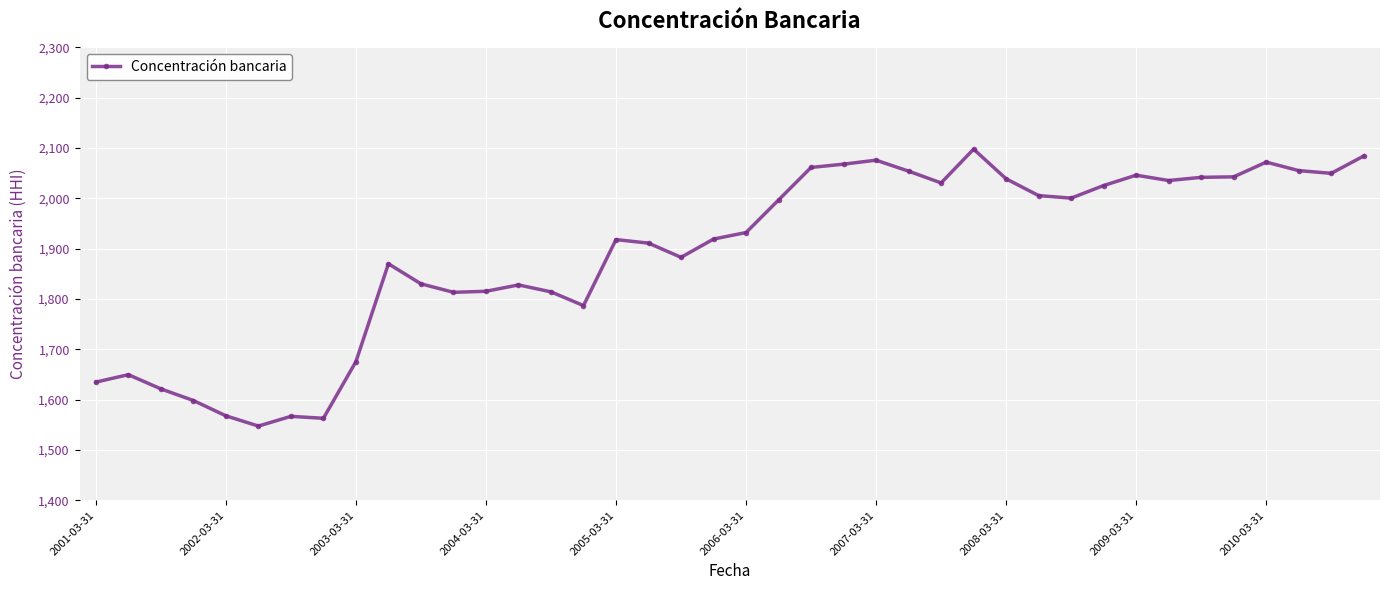

What is the difference between the maximum and minimum values?

550.2